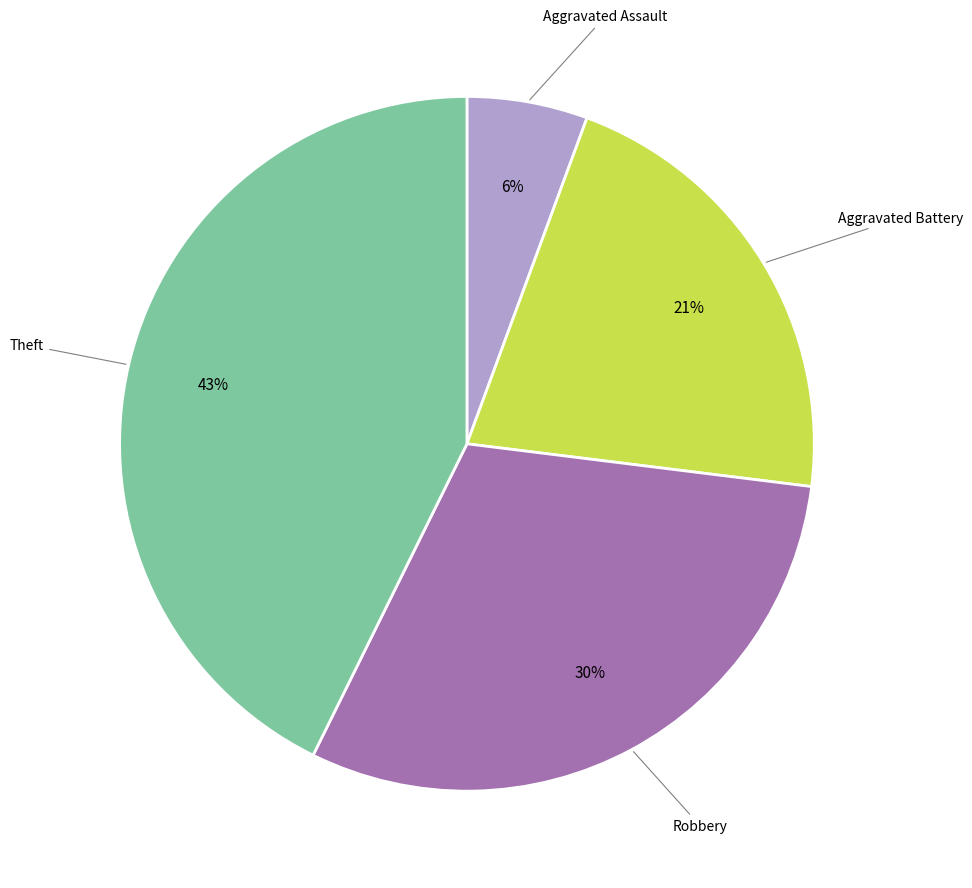

Does any single category account for the majority?

No